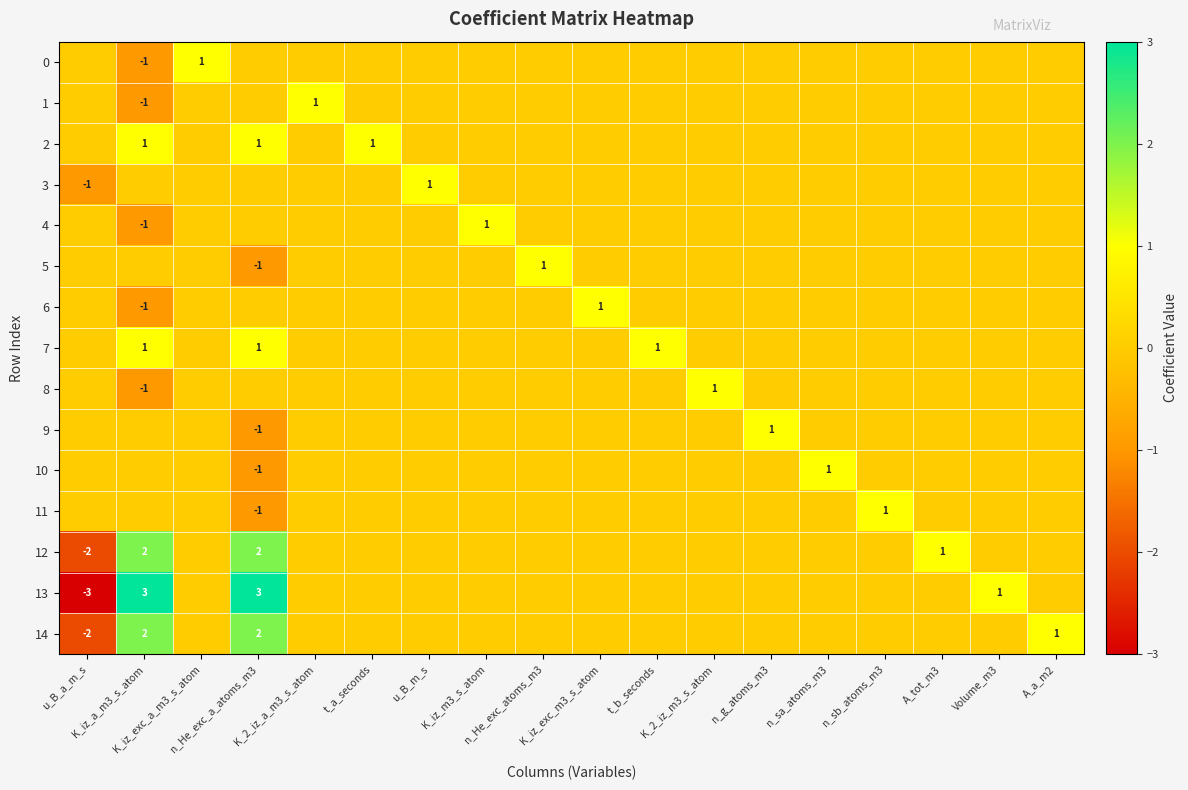

How many values in the 4 series are below 0?

1